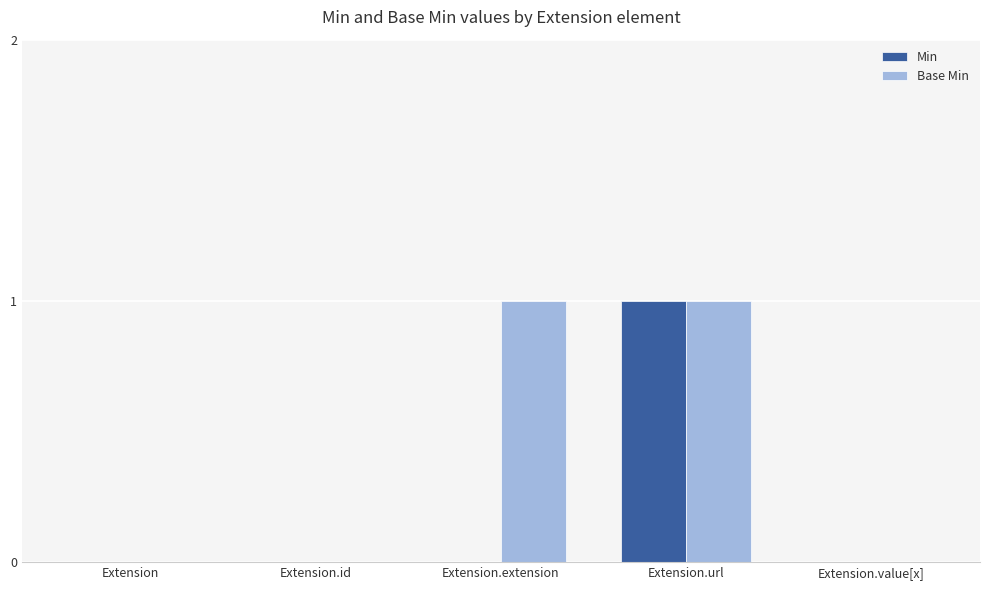

Reading right to left, what are all the values shown in this chart?

Min: Extension.value[x]=0	Extension.url=1	Extension.extension=0	Extension.id=0	Extension=0
Base Min: Extension.value[x]=0	Extension.url=1	Extension.extension=1	Extension.id=0	Extension=0